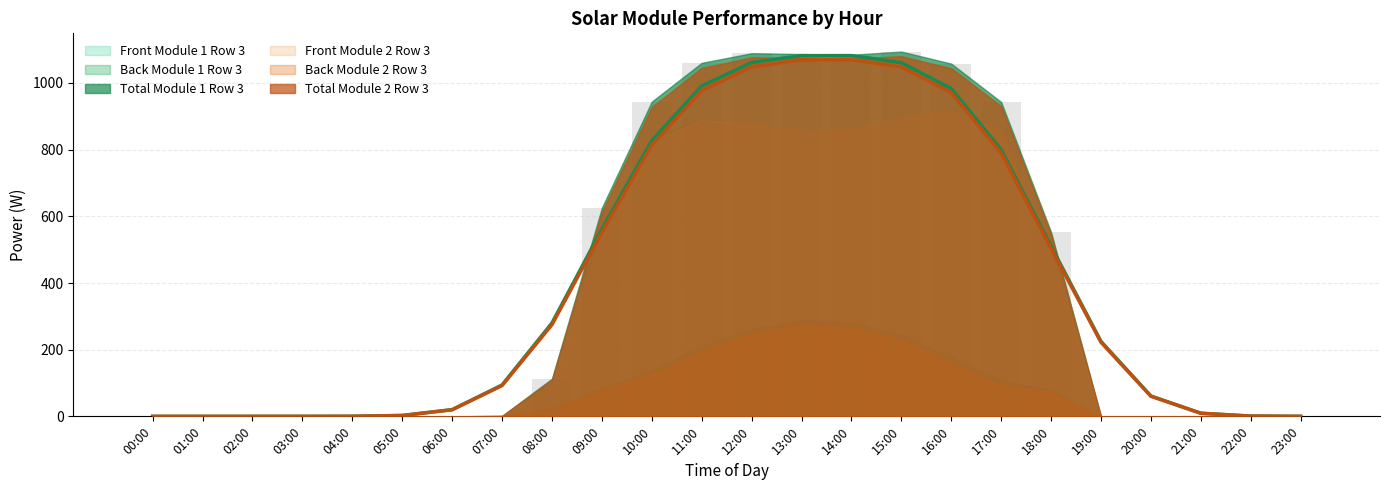

Does the chart contain any negative values?

No